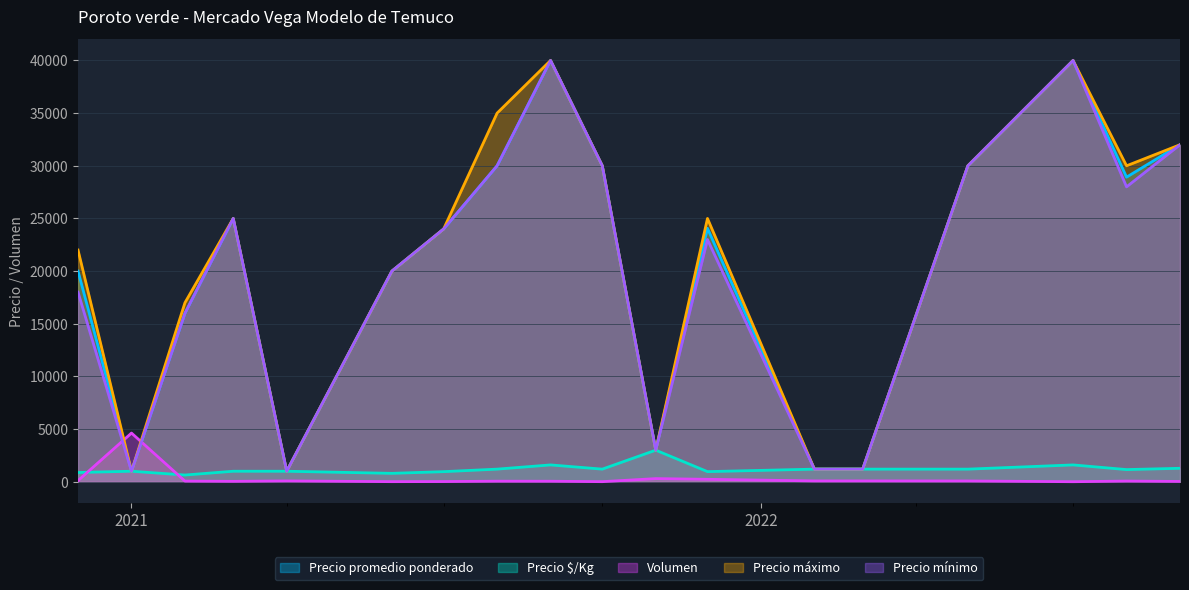

Which series changed the most between 2021-02 and 2021-03?

Precio promedio ponderado